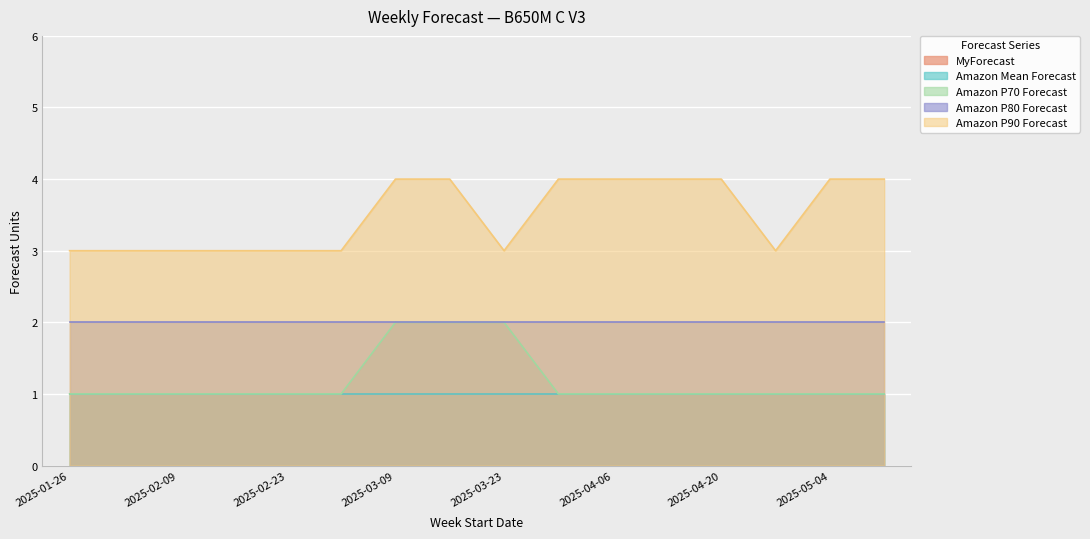

What is the label of the 15th point from the right?

2025-02-02